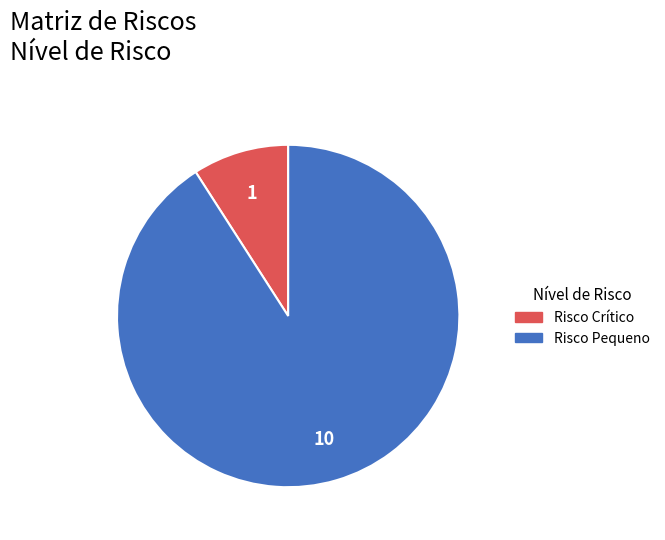

Is it true that Risco Pequeno is 91% of the pie?

True